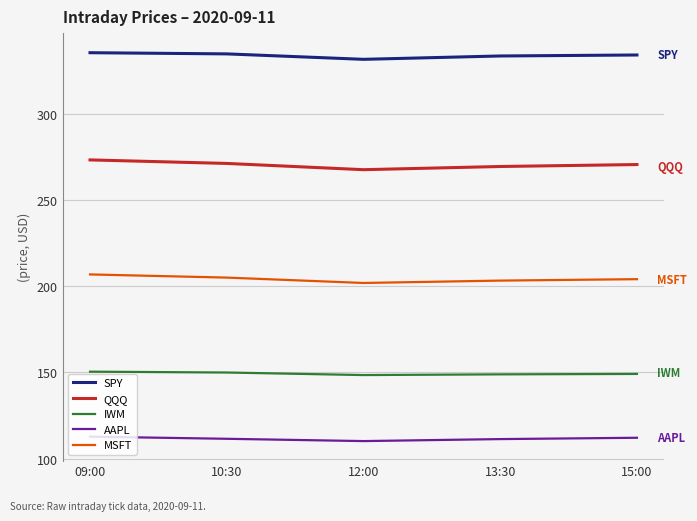

How many interior local valleys does the MSFT series have?

1